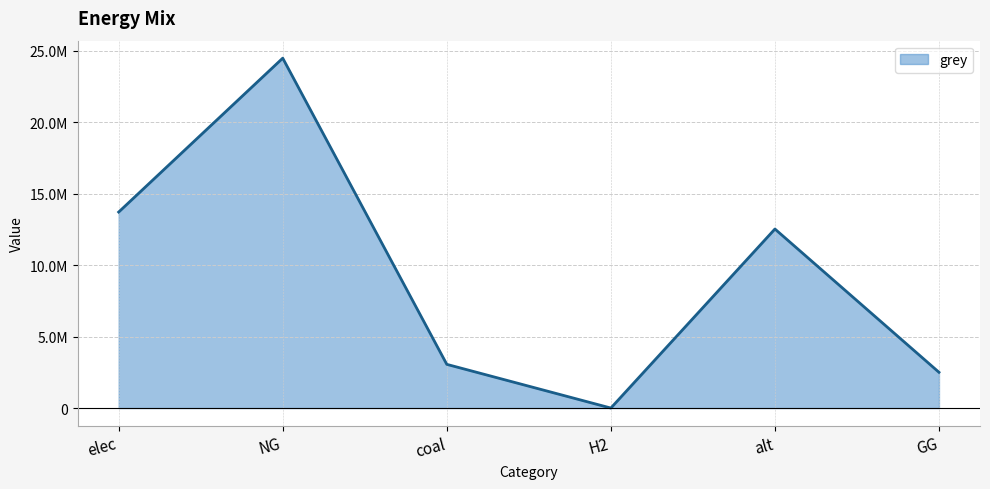

The chart shows a value of 1359225.3 at GG. True or false?

False